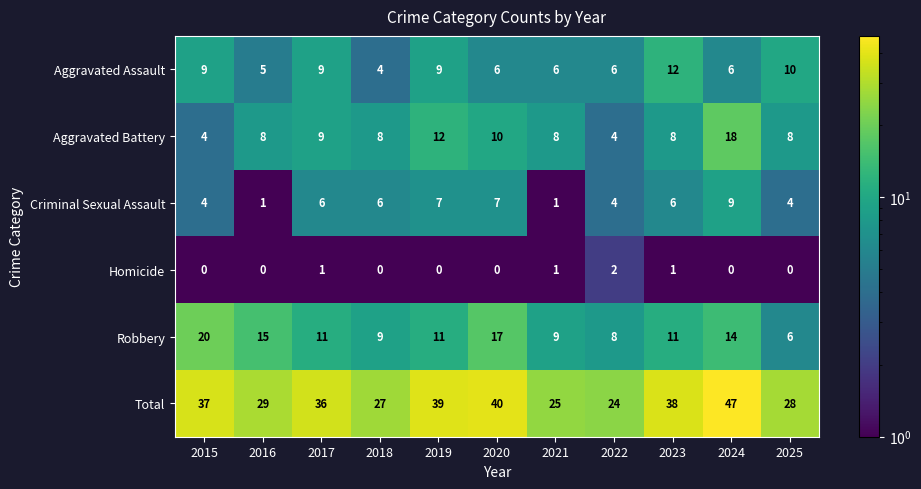

At which category is the sum across all series the highest?

2024